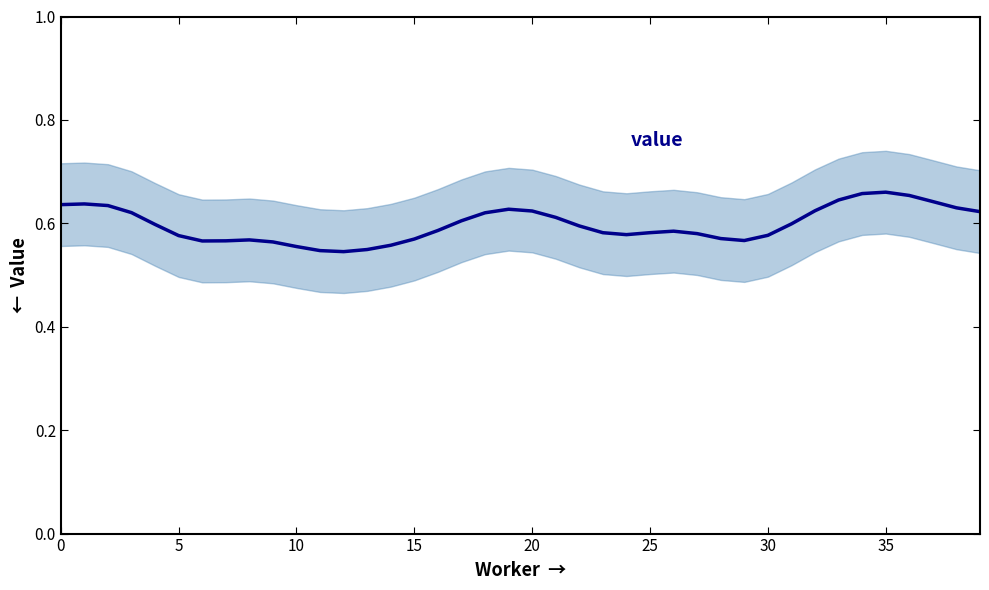

What is the smallest value displayed?

0.5